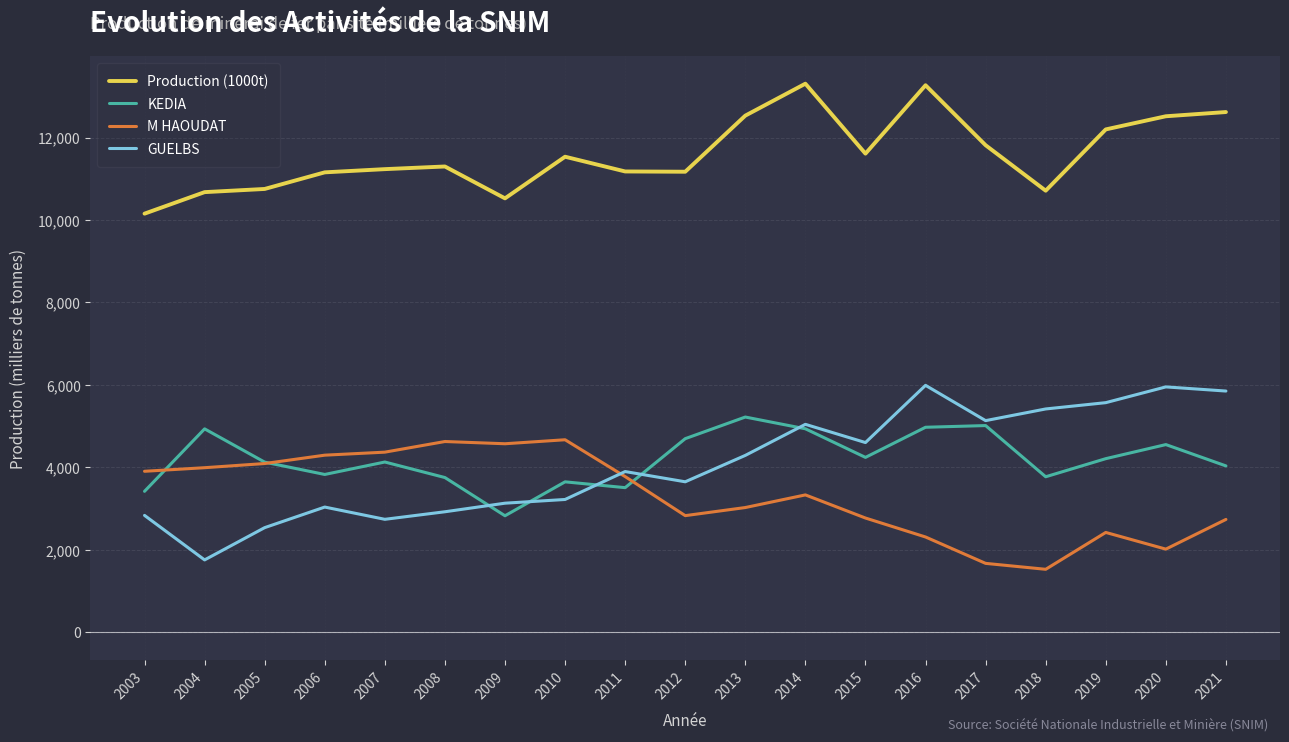

The value of GUELBS at 2007 is 1451.4. True or false?

False